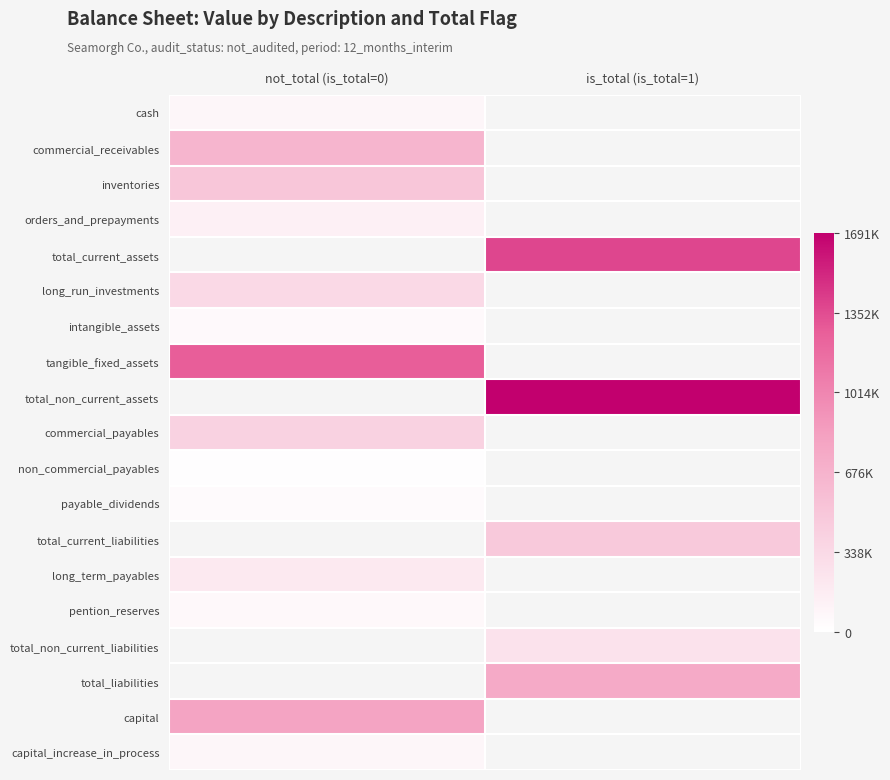

The value of pention_reserves at not_total (is_total=0) is 92211.2. True or false?

False